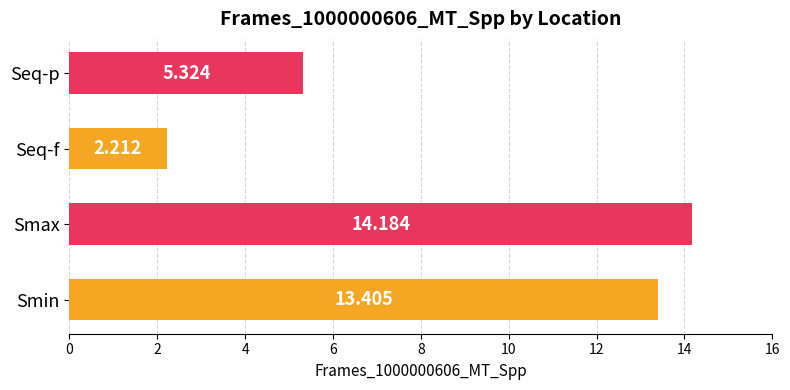

Between Smin and Seq-p, which is larger?

Smin